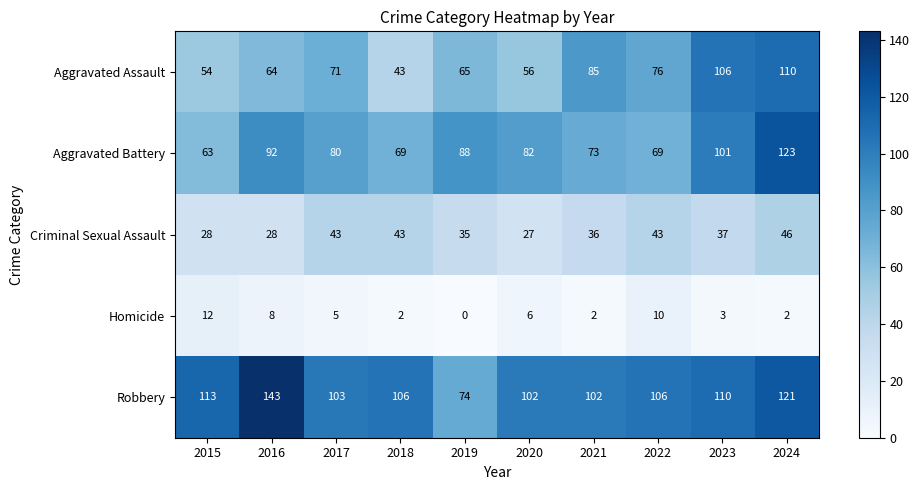

What is the maximum value shown in the chart?

143